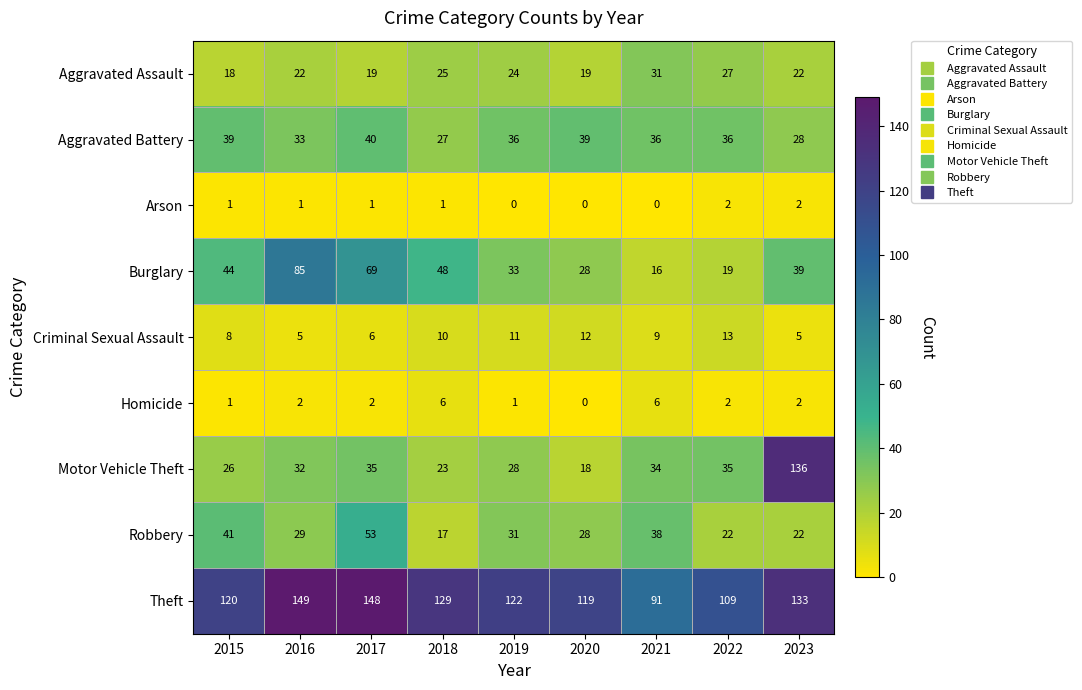

Where is Aggravated Battery nearest to the value 33?

2016